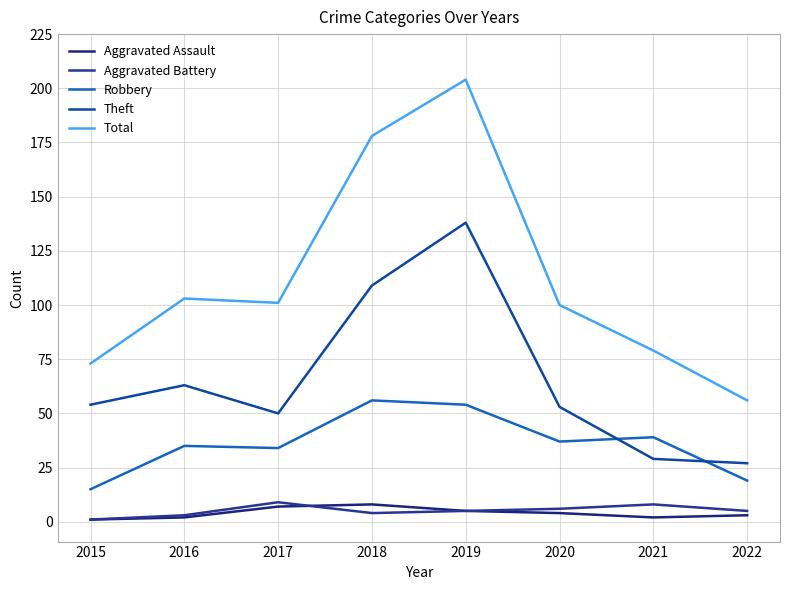

List the labels in order of Aggravated Battery value, smallest first.

2015, 2016, 2018, 2019, 2022, 2020, 2021, 2017